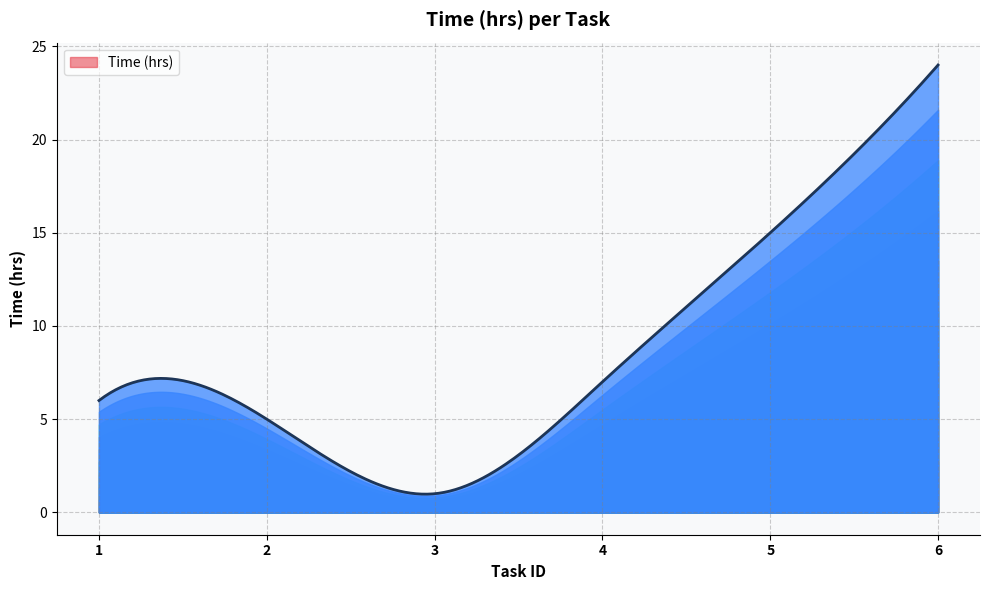

What is the change in value from 3 to 5?

+14